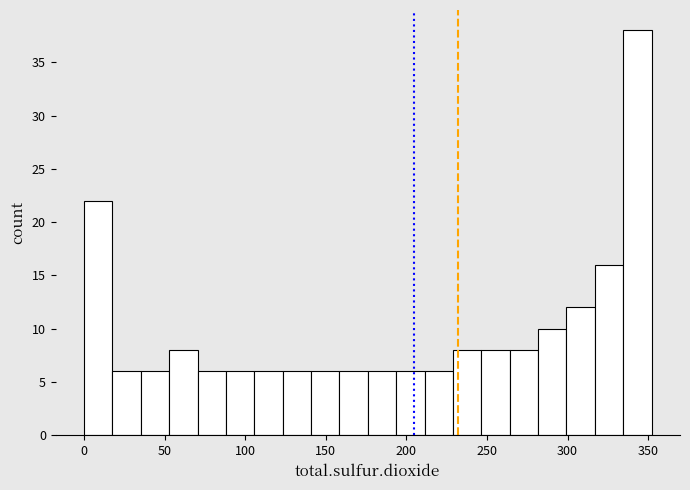

Read against the x-axis, roughly where is the centre of the tallest bar?

345